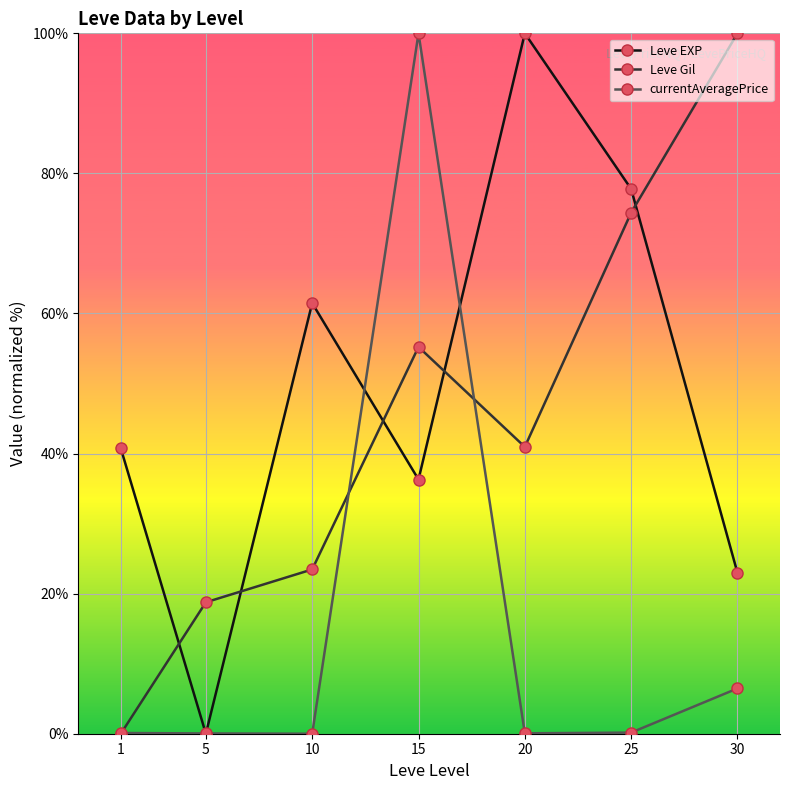

Is it true that Leve EXP equals 54.2 at 15?

False